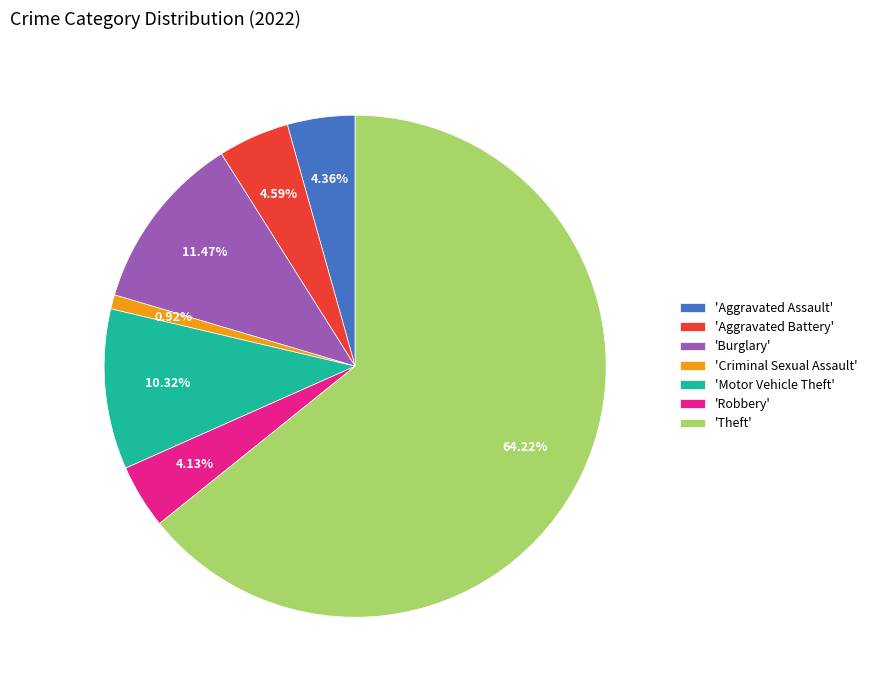

Between 'Criminal Sexual Assault' and 'Robbery', which is larger?

'Robbery'